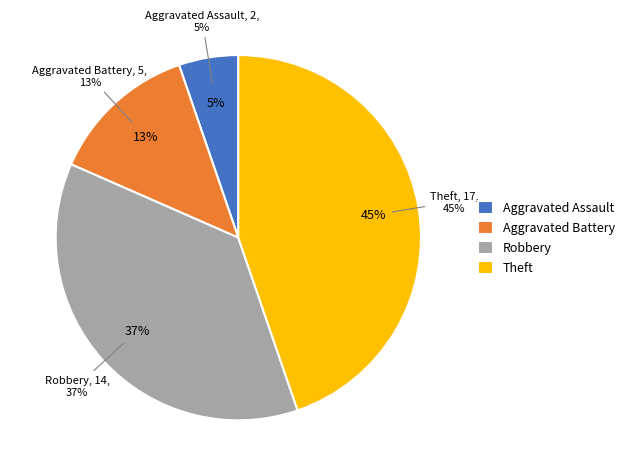

How many segments does this pie chart have?

4